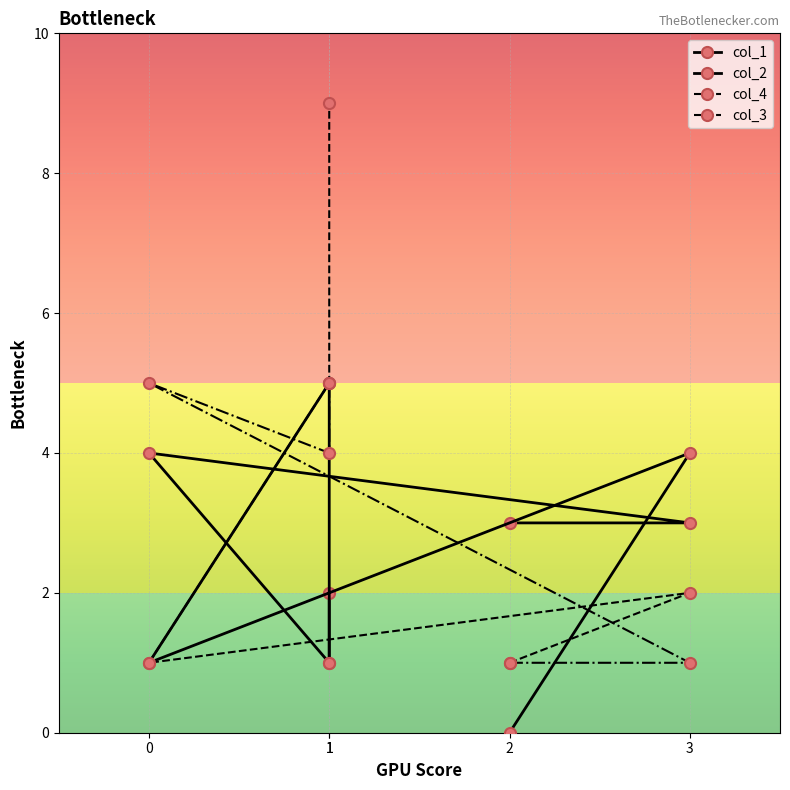

How many lines are shown in the chart?

4